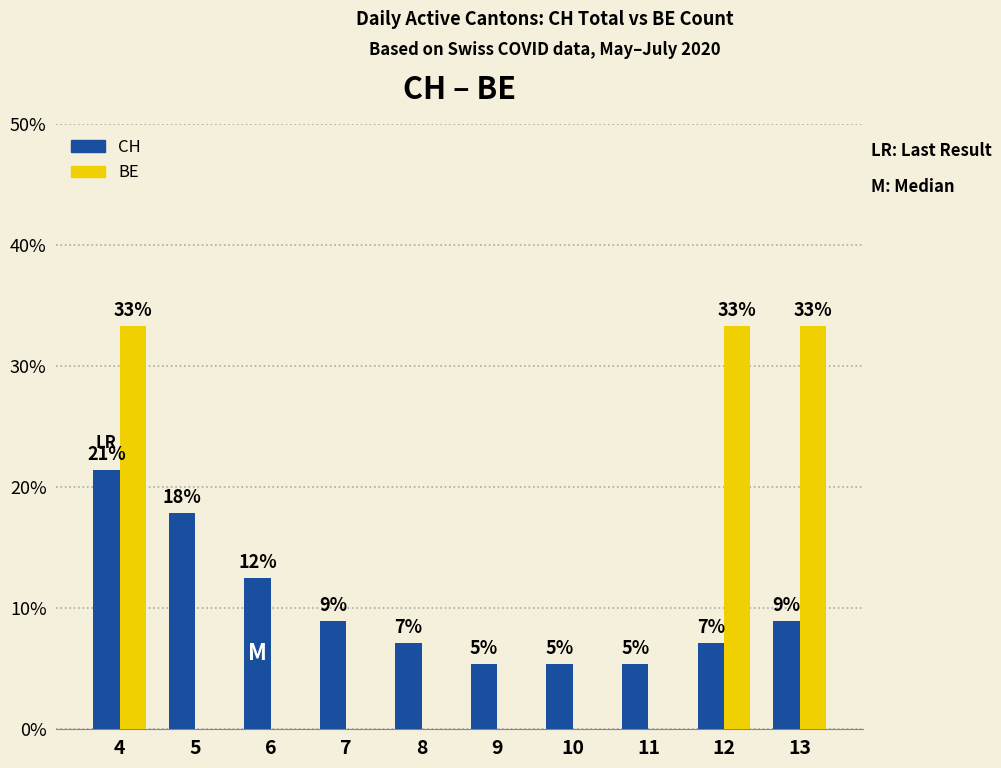

Are the bars horizontal?

No